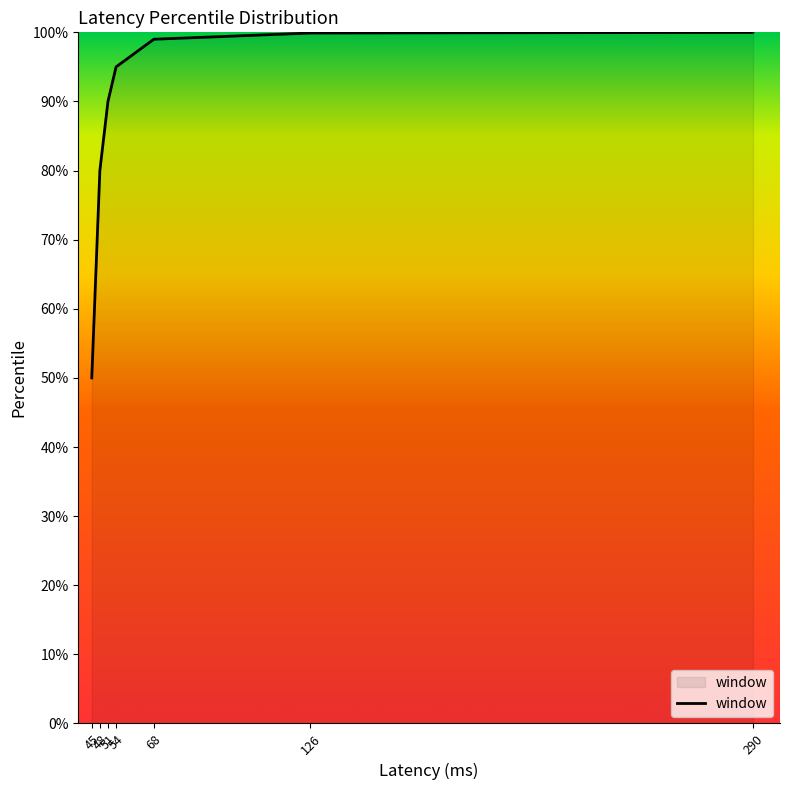

What is the approximate value at 290?

100.0